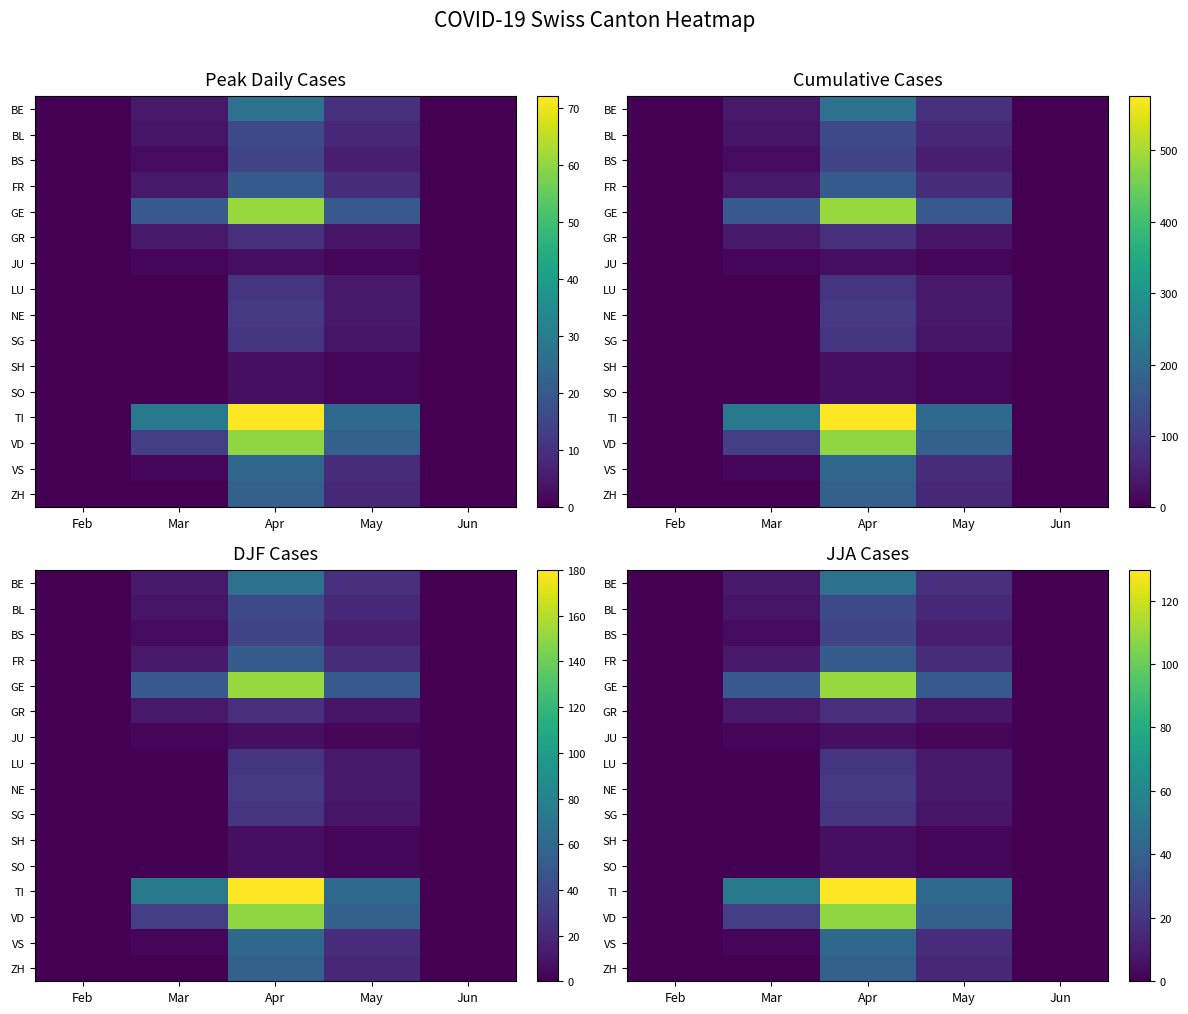

At which label does TI first exceed 45?

Mar